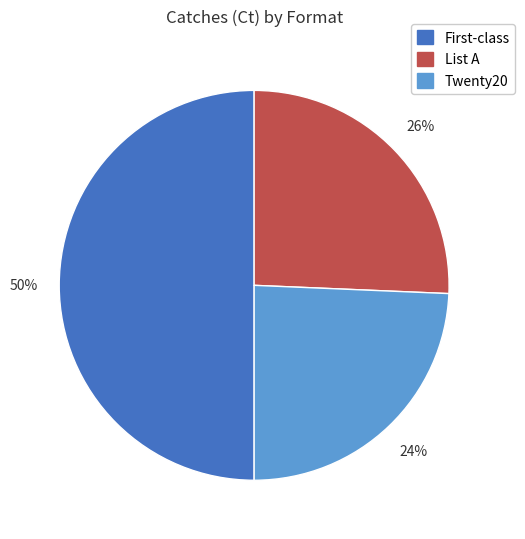

How many slices are in this pie chart?

3